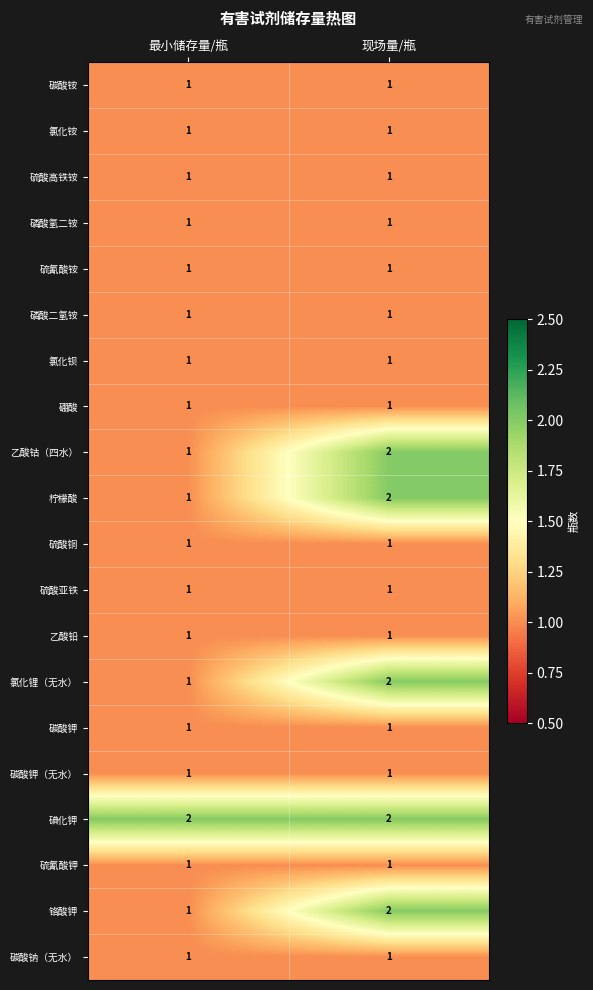

Which category has the lowest value in the 铬酸钾 series?

最小储存量/瓶